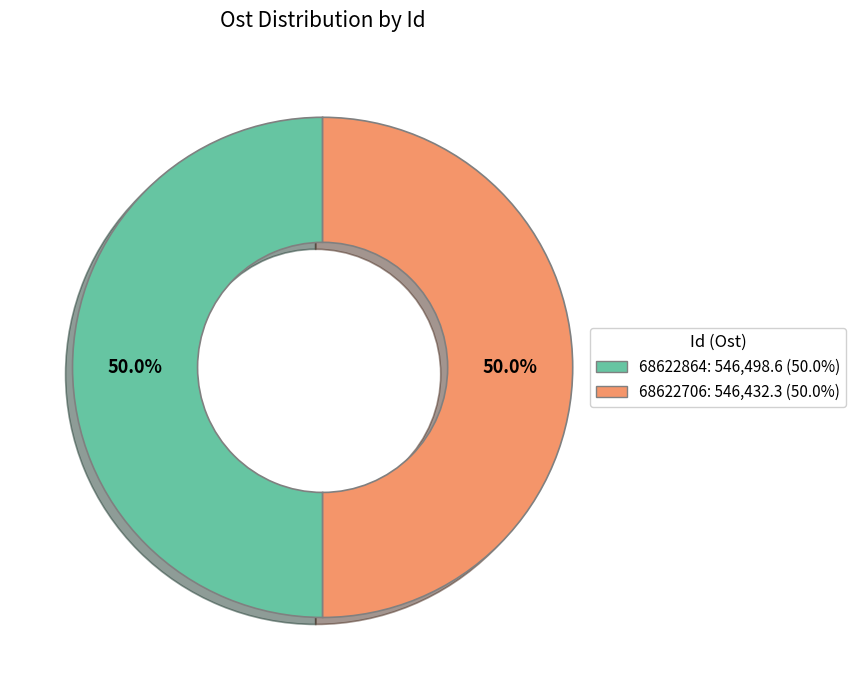

To the nearest percent, what is the average slice percentage?

50%